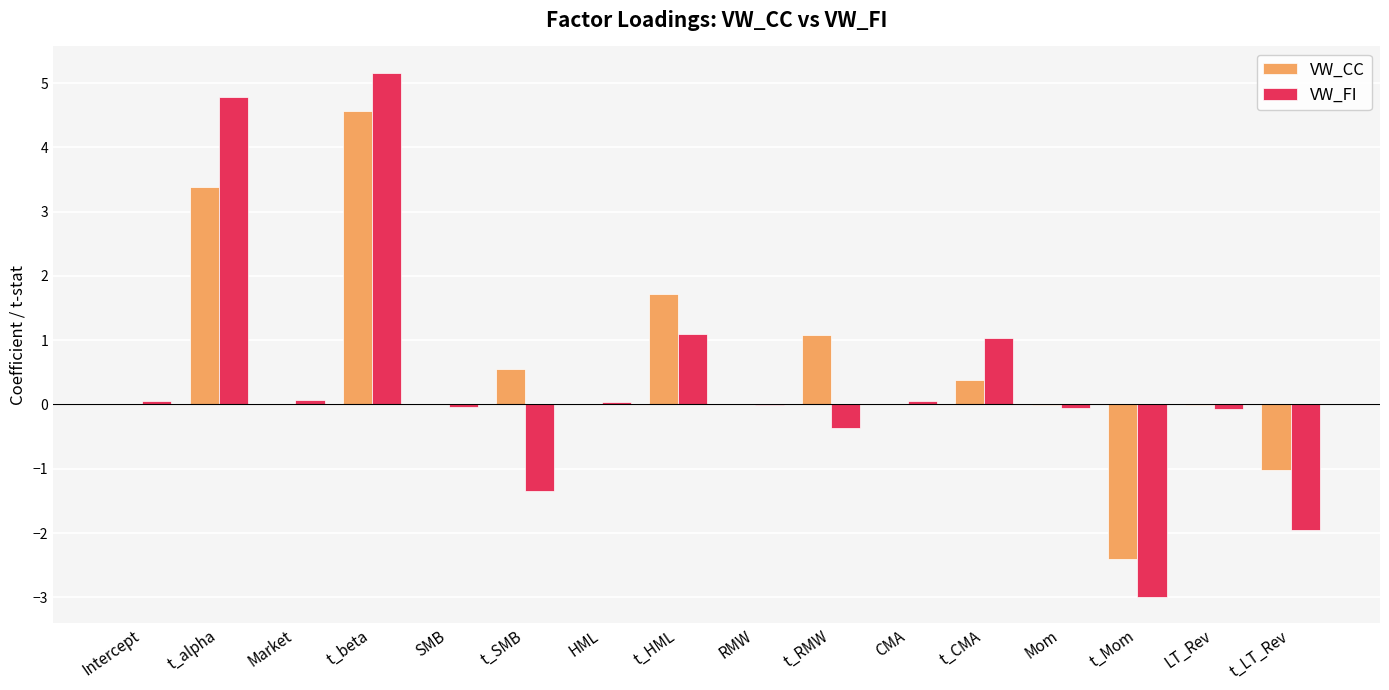

Between t_SMB and t_HML, which series saw the biggest shift?

VW_FI